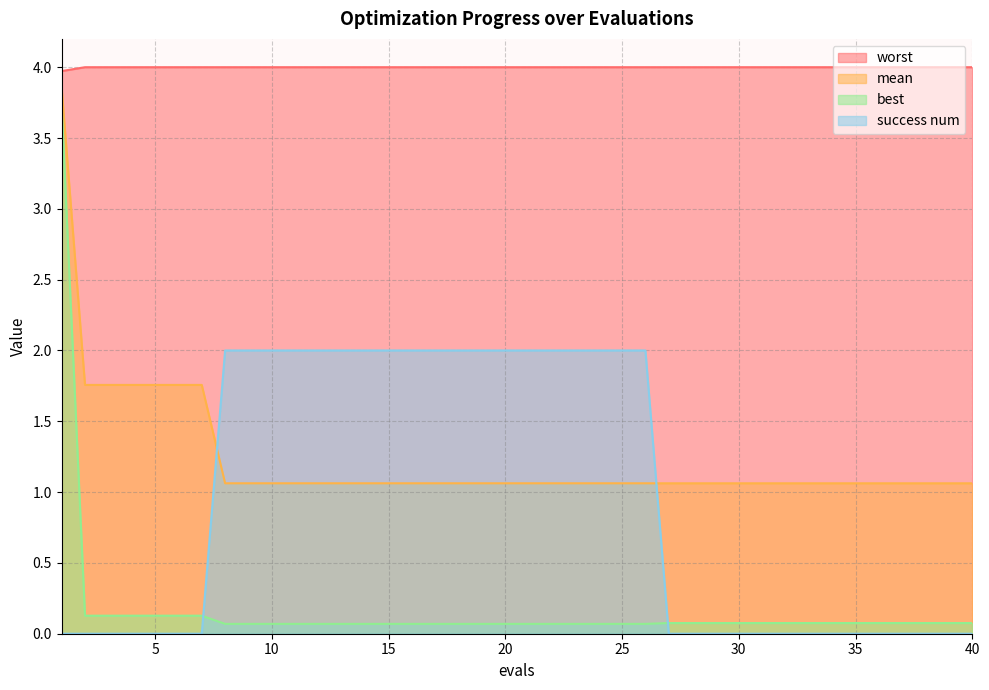

Reading left to right, extract all data points from this chart.

mean: 1=3.9	2=1.8	3=1.8	4=1.8	5=1.8	6=1.8	7=1.8	8=1.1	9=1.1	10=1.1	11=1.1	12=1.1	13=1.1	14=1.1	15=1.1	16=1.1	17=1.1	18=1.1	19=1.1	20=1.1	21=1.1	22=1.1	23=1.1	24=1.1	25=1.1	26=1.1	27=1.1	28=1.1	29=1.1	30=1.1	31=1.1	32=1.1	33=1.1	34=1.1	35=1.1	36=1.1	37=1.1	38=1.1	39=1.1	40=1.1
best: 1=3.7	2=0.1	3=0.1	4=0.1	5=0.1	6=0.1	7=0.1	8=0.1	9=0.1	10=0.1	11=0.1	12=0.1	13=0.1	14=0.1	15=0.1	16=0.1	17=0.1	18=0.1	19=0.1	20=0.1	21=0.1	22=0.1	23=0.1	24=0.1	25=0.1	26=0.1	27=0.1	28=0.1	29=0.1	30=0.1	31=0.1	32=0.1	33=0.1	34=0.1	35=0.1	36=0.1	37=0.1	38=0.1	39=0.1	40=0.1
worst: 1=4.0	2=4.0	3=4.0	4=4.0	5=4.0	6=4.0	7=4.0	8=4.0	9=4.0	10=4.0	11=4.0	12=4.0	13=4.0	14=4.0	15=4.0	16=4.0	17=4.0	18=4.0	19=4.0	20=4.0	21=4.0	22=4.0	23=4.0	24=4.0	25=4.0	26=4.0	27=4.0	28=4.0	29=4.0	30=4.0	31=4.0	32=4.0	33=4.0	34=4.0	35=4.0	36=4.0	37=4.0	38=4.0	39=4.0	40=4.0
success num: 1=0.0	2=0.0	3=0.0	4=0.0	5=0.0	6=0.0	7=0.0	8=2.0	9=2.0	10=2.0	11=2.0	12=2.0	13=2.0	14=2.0	15=2.0	16=2.0	17=2.0	18=2.0	19=2.0	20=2.0	21=2.0	22=2.0	23=2.0	24=2.0	25=2.0	26=2.0	27=0.0	28=0.0	29=0.0	30=0.0	31=0.0	32=0.0	33=0.0	34=0.0	35=0.0	36=0.0	37=0.0	38=0.0	39=0.0	40=0.0